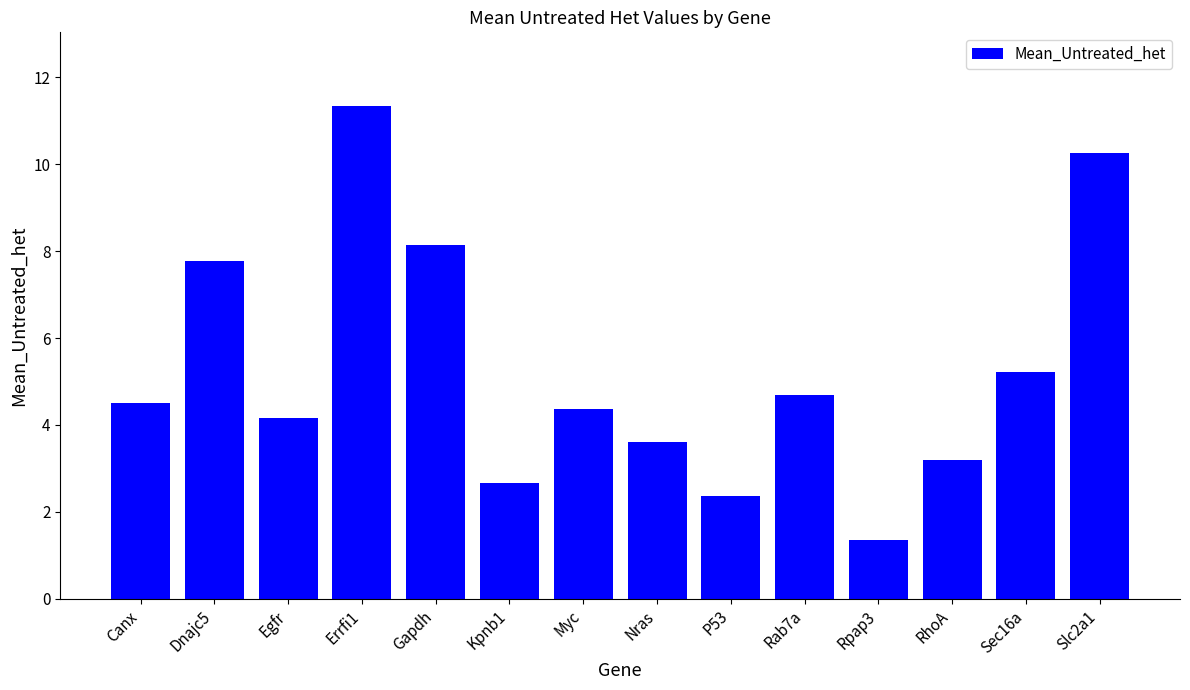

The value at Dnajc5 is 7.8. True or false?

True